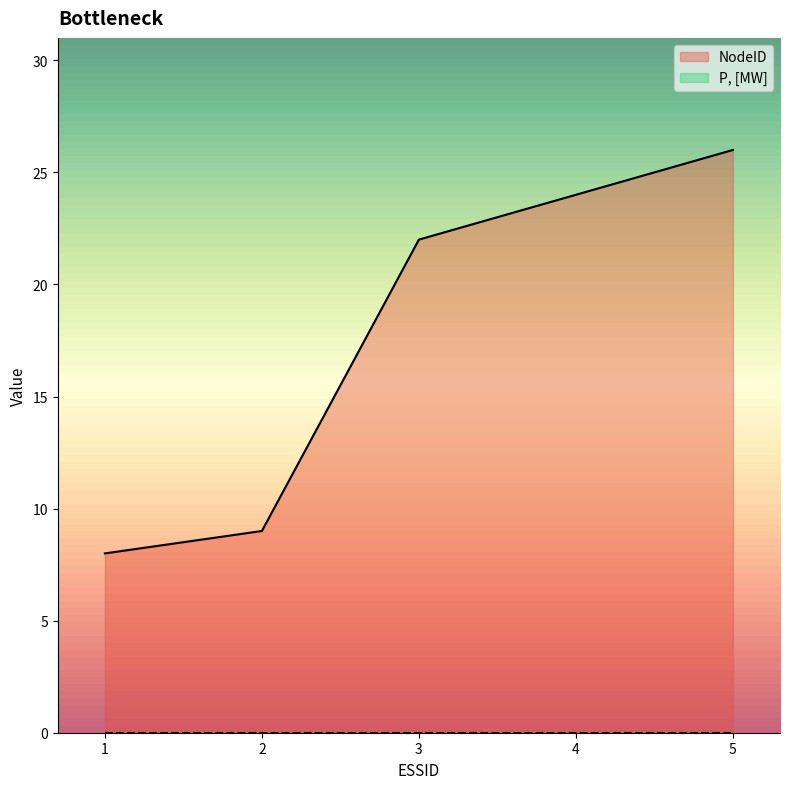

Rank the categories by value from highest to lowest.

5, 4, 3, 2, 1